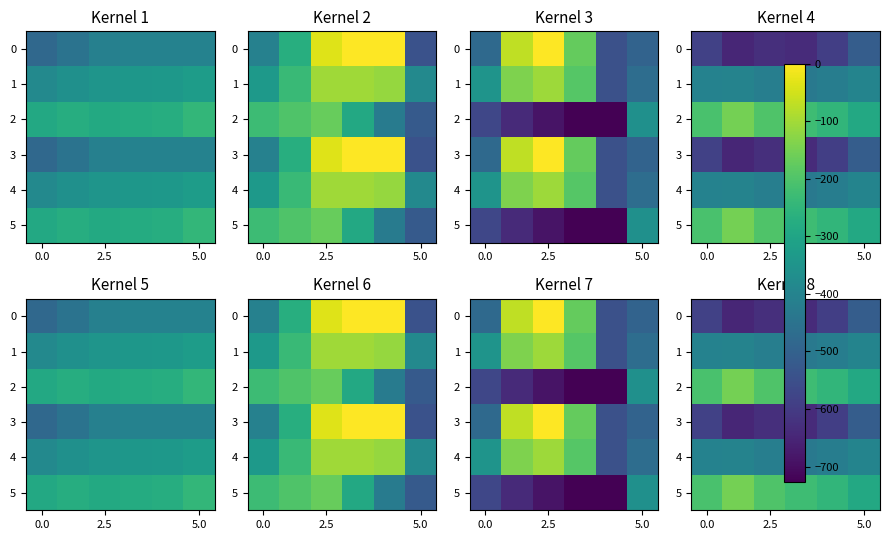

What is the average value of the 3 series?

-601.3